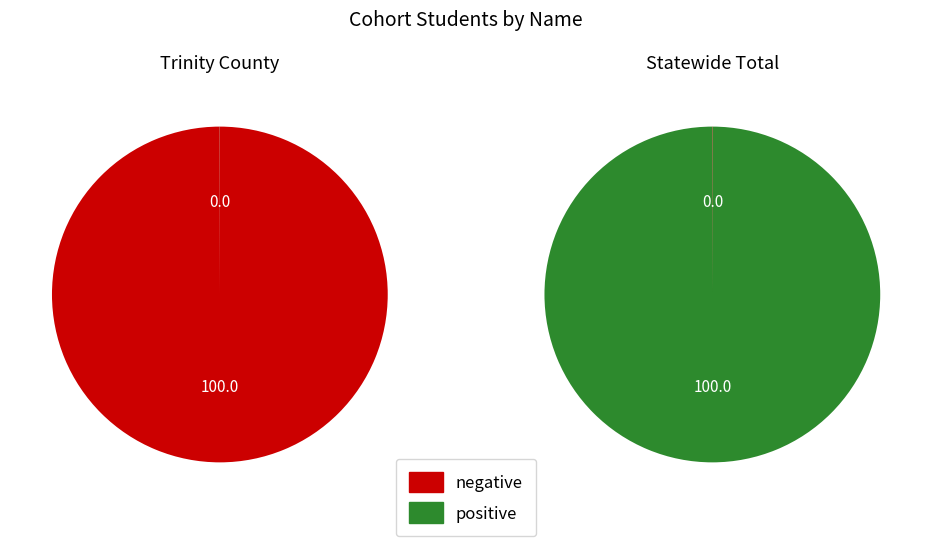

Is there any slice that represents more than half of the pie?

Yes